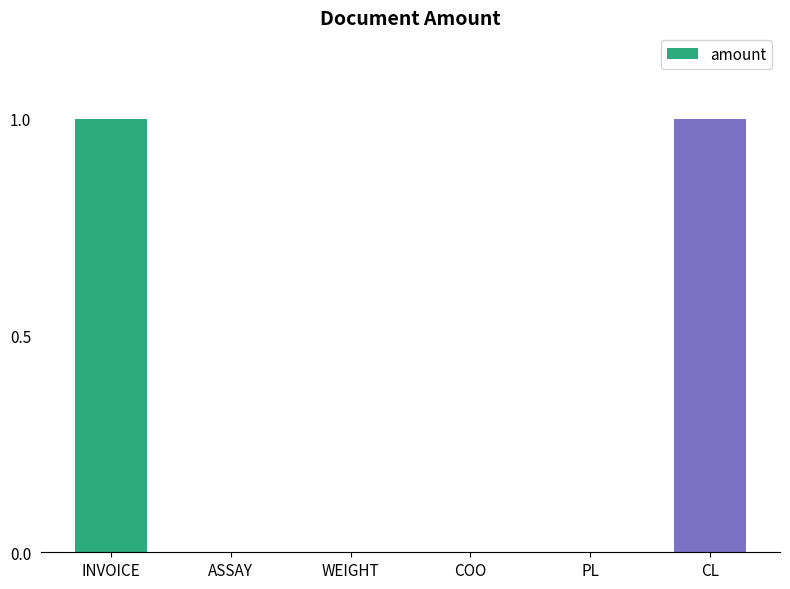

Between COO and CL, which is larger?

CL